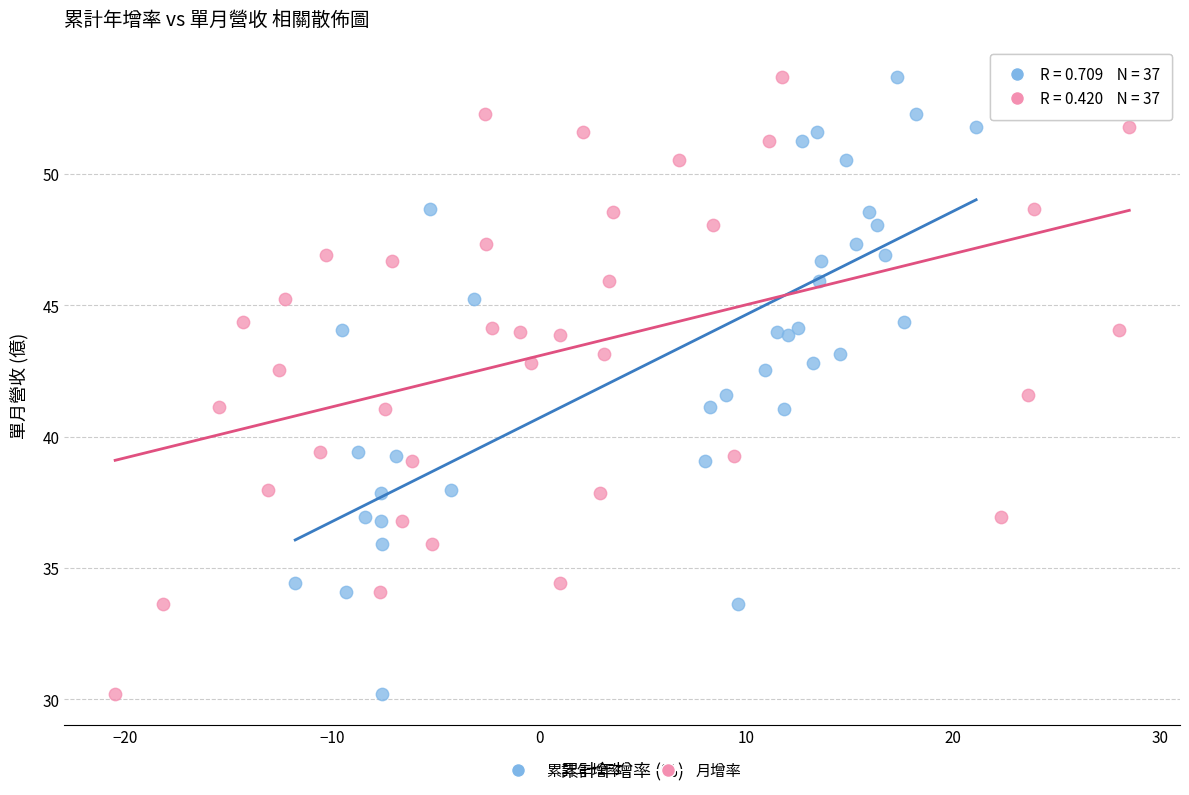

What are all the series names shown in the legend?

累計年增率, 月增率